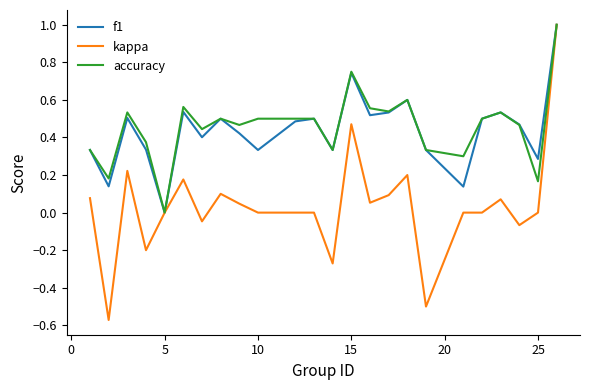

Which series has the widest spread of values?

kappa